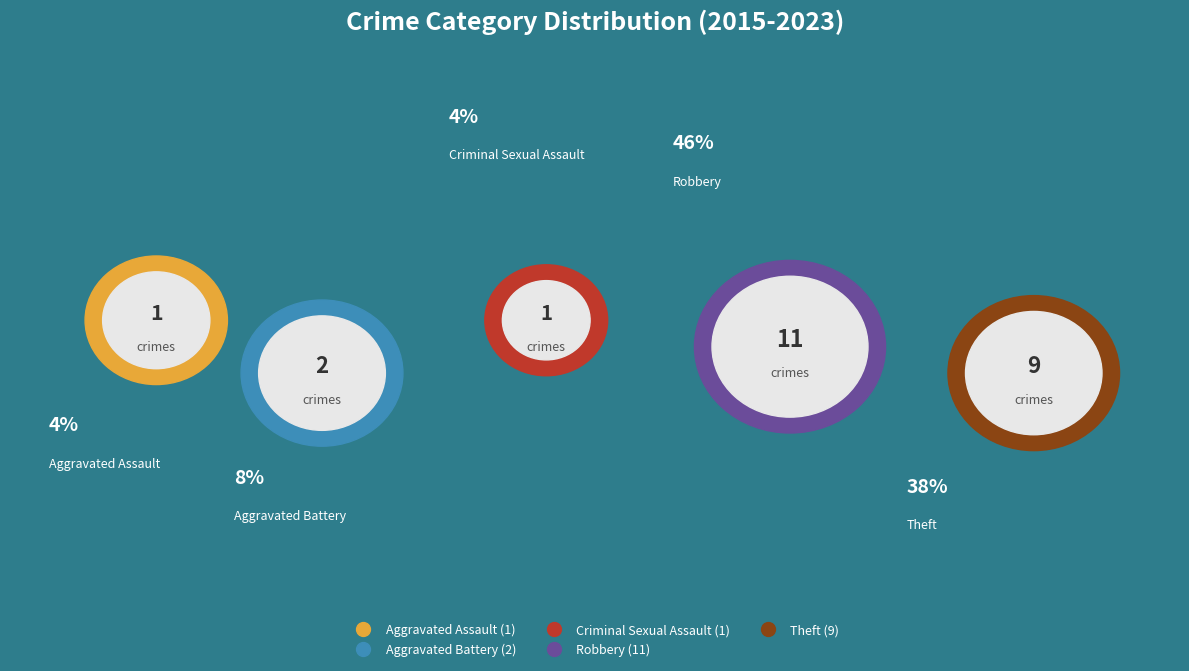

What percentage is the Criminal Sexual Assault slice, to the nearest percent?

4%